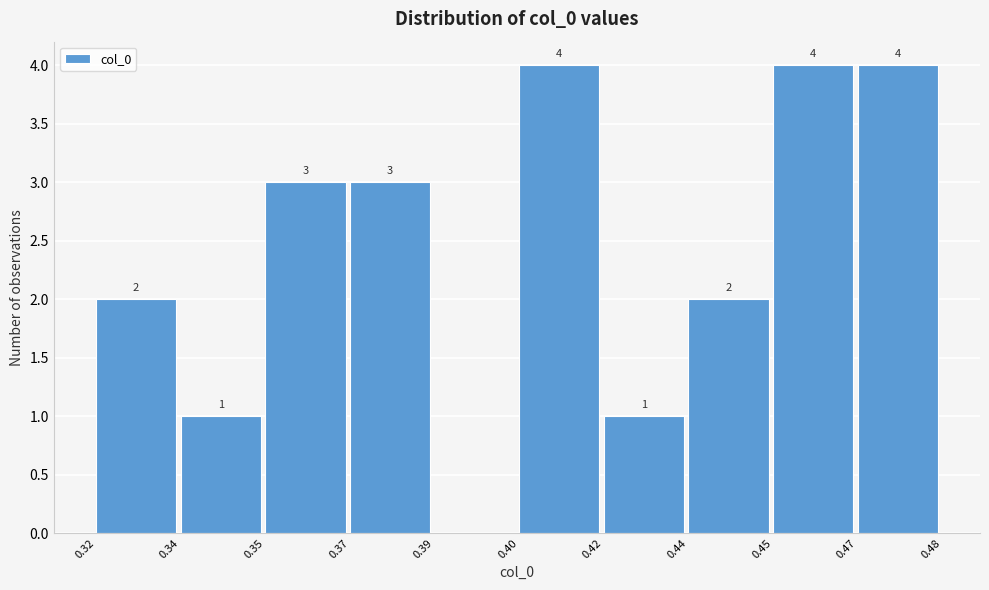

Reading left to right, transcribe all the data shown in this chart.

0.32=2	0.34=1	0.35=3	0.37=3	0.39=0	0.40=4	0.42=1	0.44=2	0.45=4	0.47=4